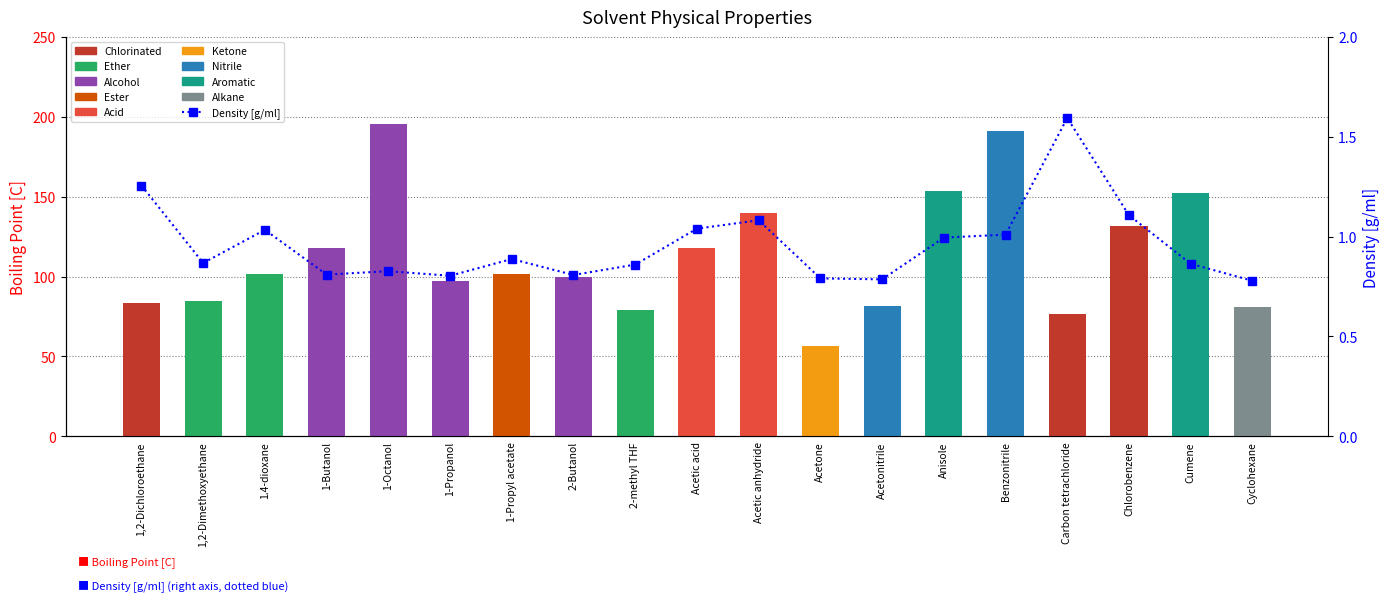

Which category has the highest value in the Density series?

Carbon tetrachloride